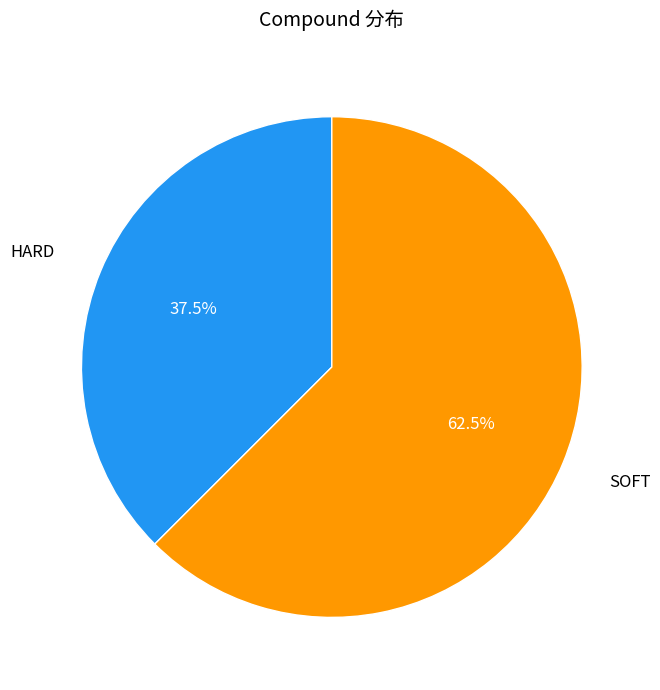

To the nearest percent, what is the average slice percentage?

50%